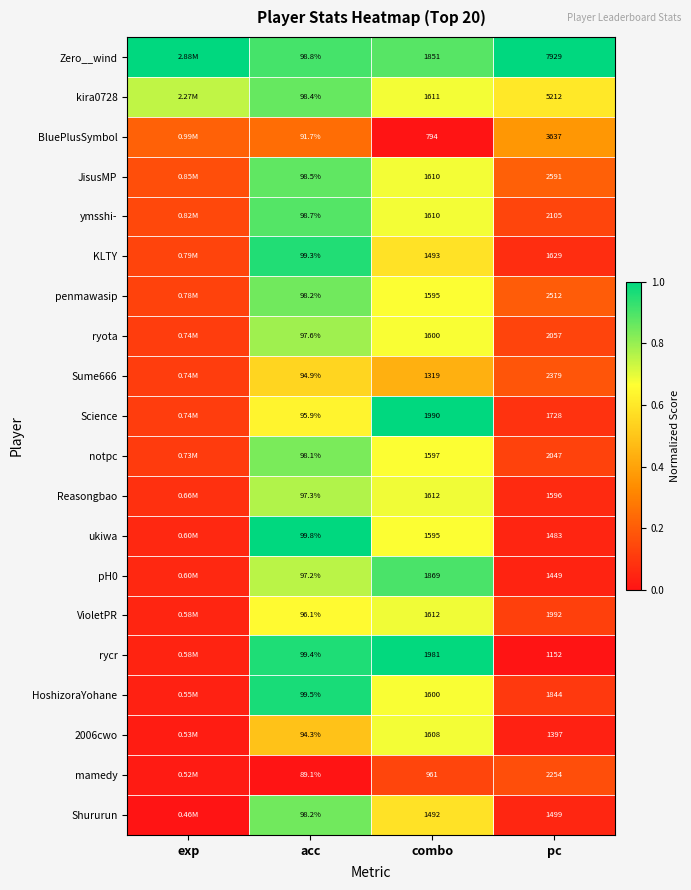

How many distinct data groups are displayed?

20